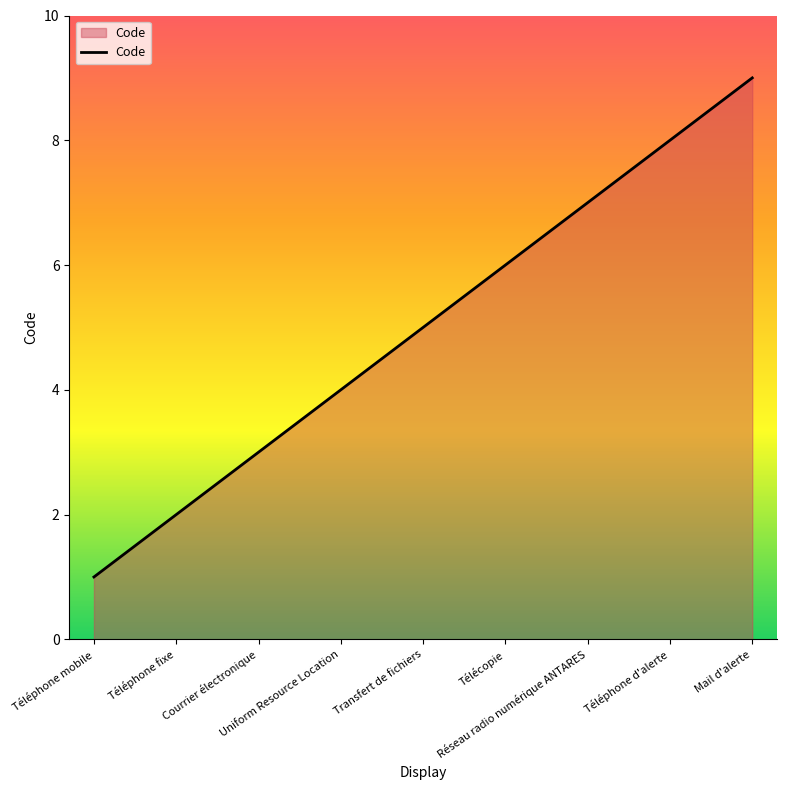

Reading right to left, transcribe all the data shown in this chart.

9	8	7	6	5	4	3	2	1